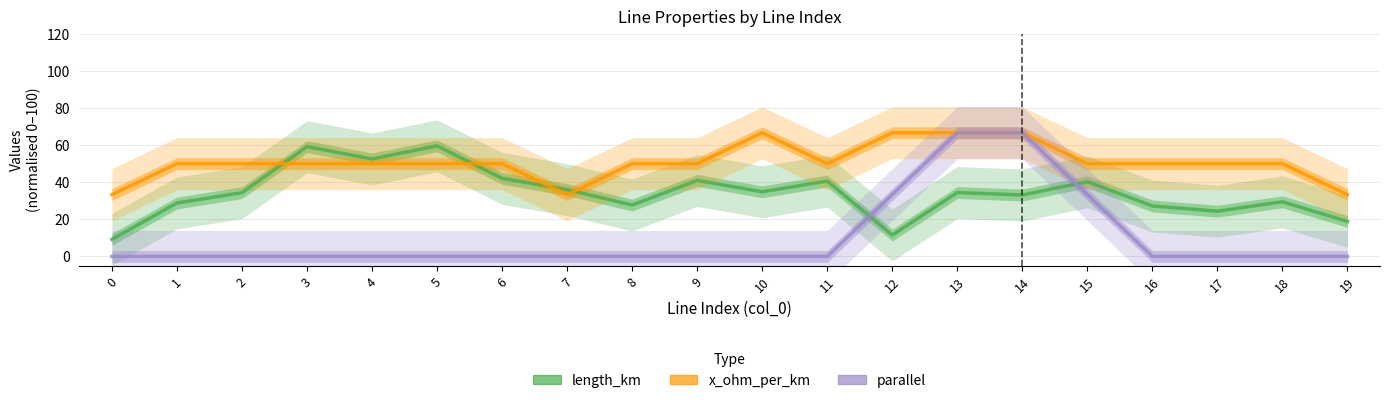

True or false: x_ohm_per_km and parallel cross at least once.

False